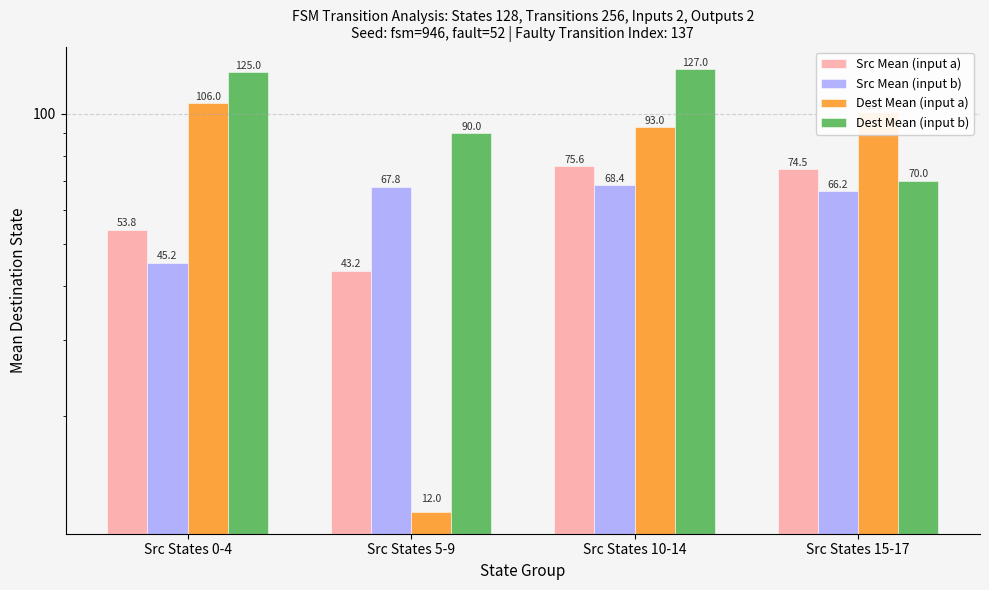

Is it true that Src Mean (input b) equals 45.2 at Src States 0-4?

True